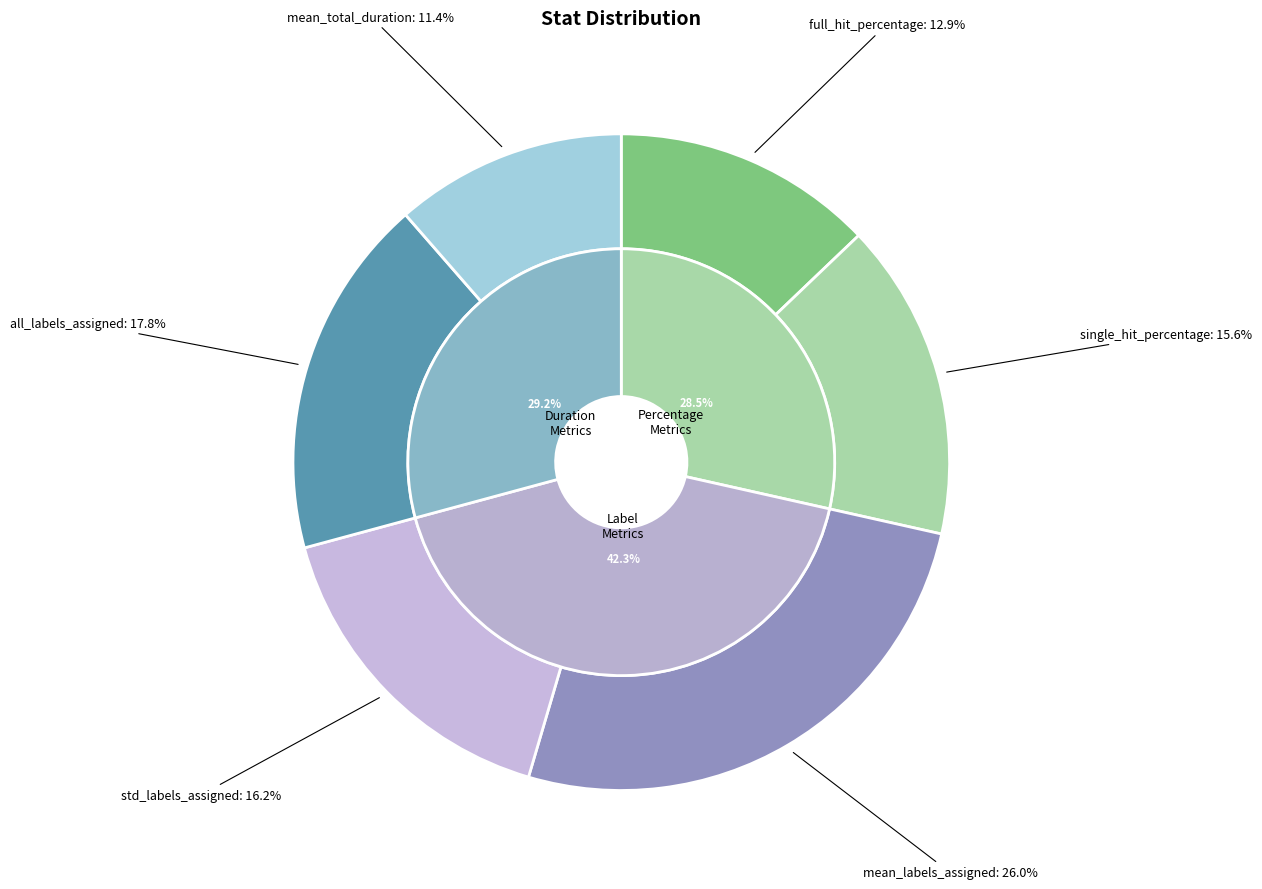

Rank the categories by value from lowest to highest.

mean_total_duration, full_hit_percentage, single_hit_percentage, std_labels_assigned, all_labels_assigned, mean_labels_assigned